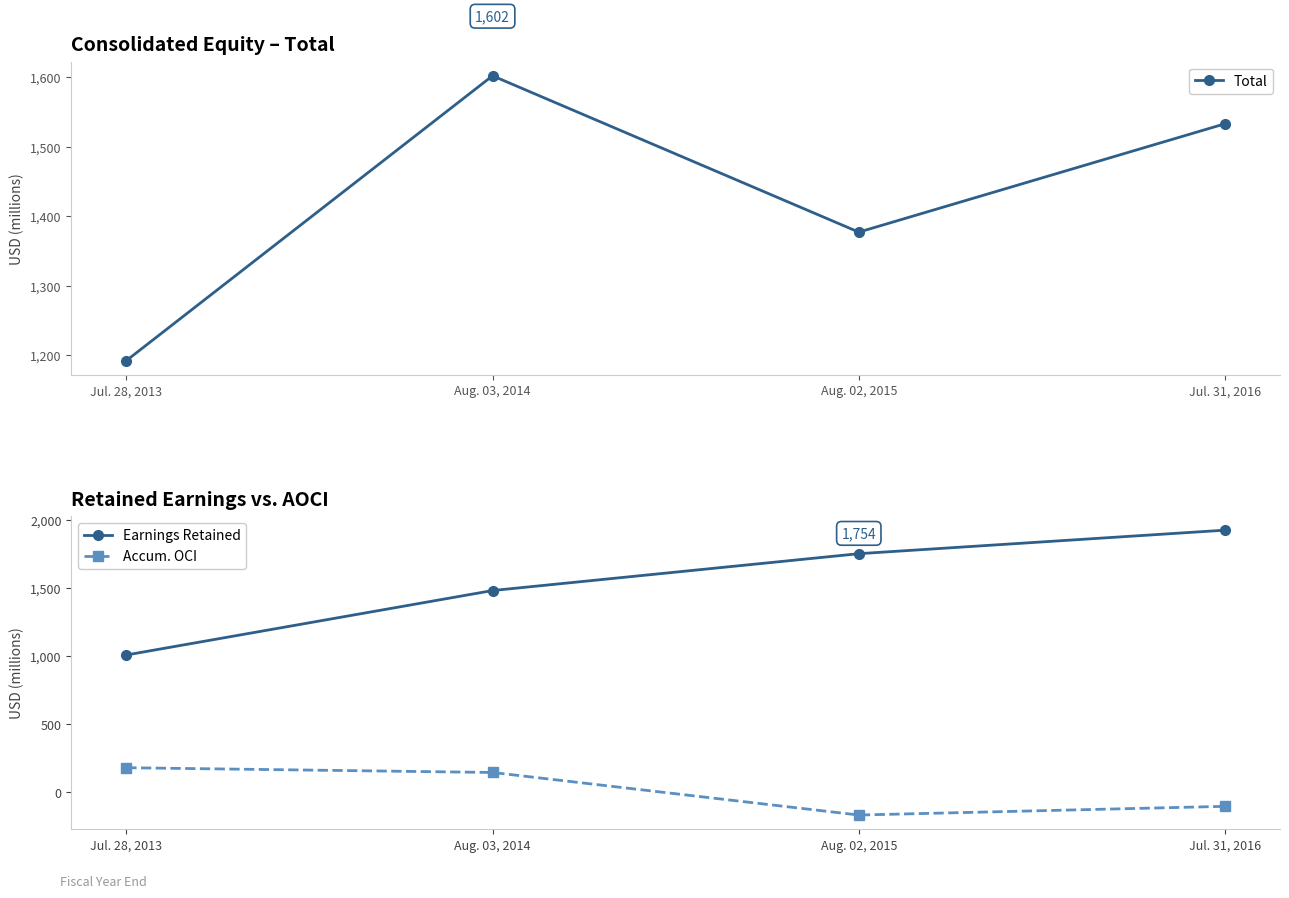

True or false: Accum. OCI and Earnings Retained intersect in this chart.

False